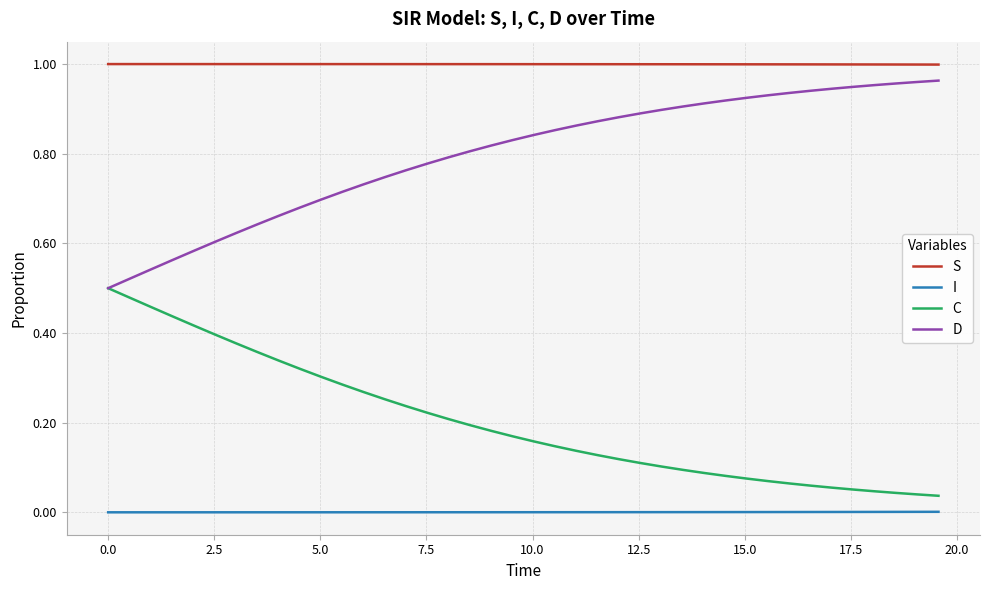

Rank the series by their average value, from highest to lowest.

S, D, C, I